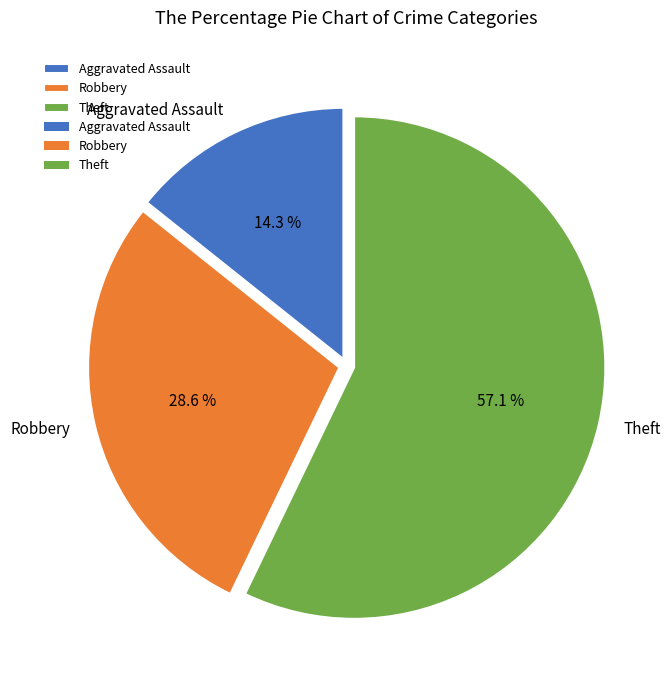

Which category has the biggest portion of the pie?

Theft